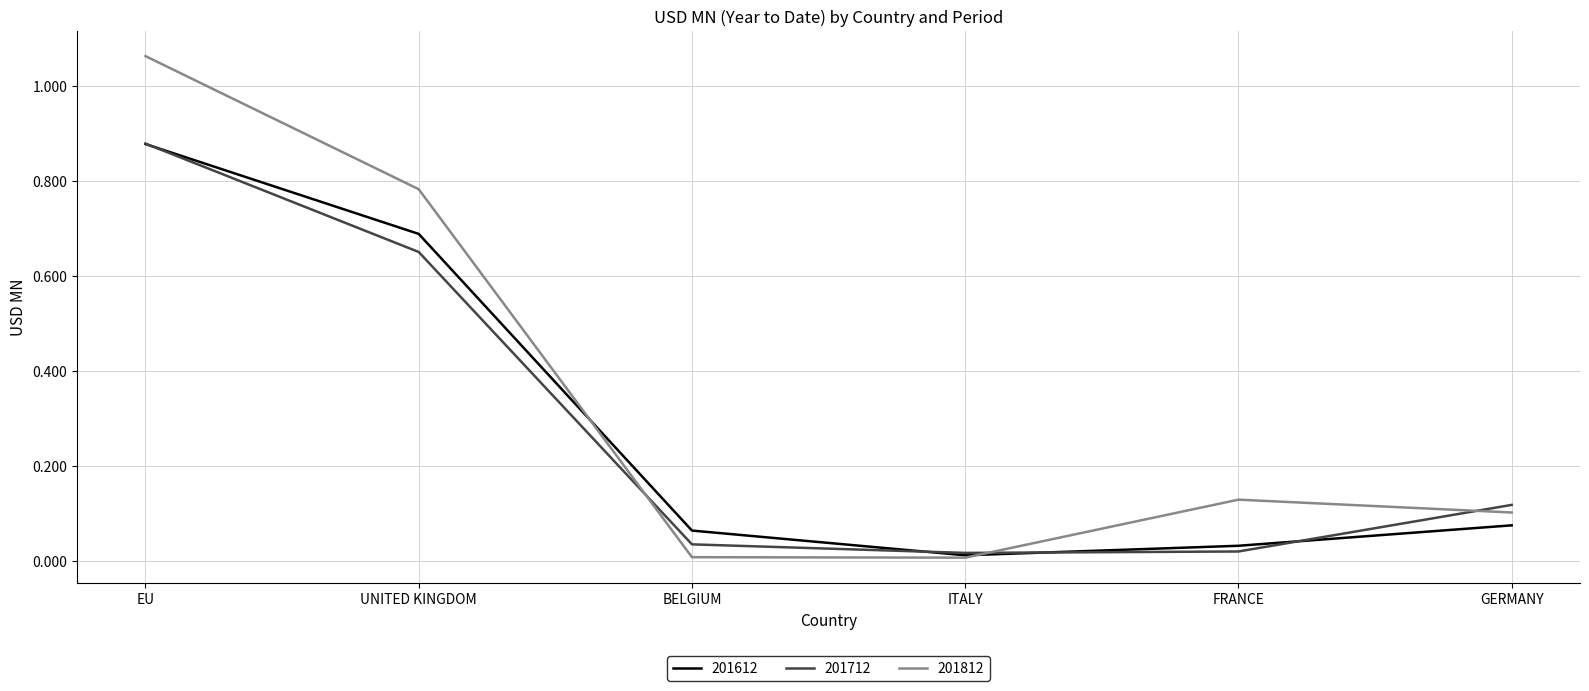

True or false: 201812 has a value of 0.0 at ITALY.

True